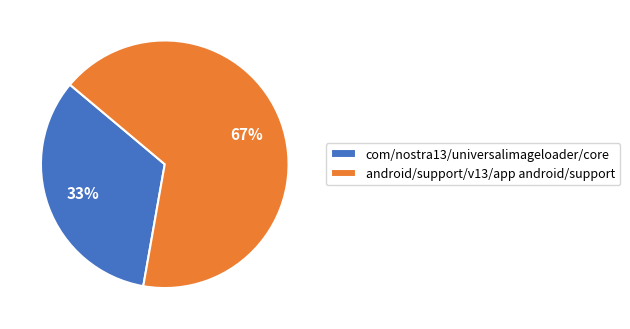

Does android/support/v13/app android/support represent more than half of the total?

Yes